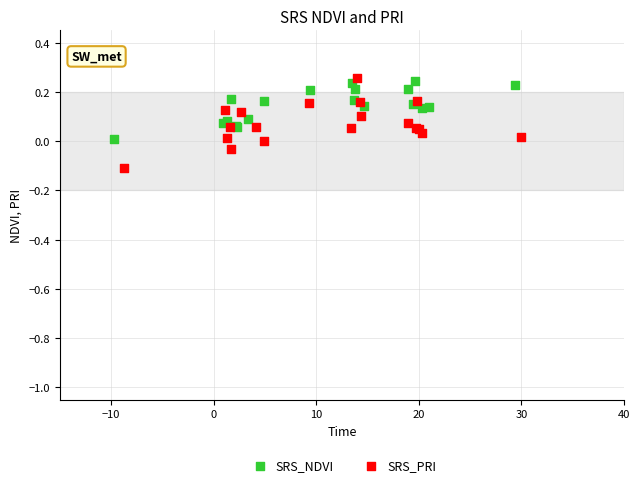

Which series contains the highest Y value?

SRS_PRI